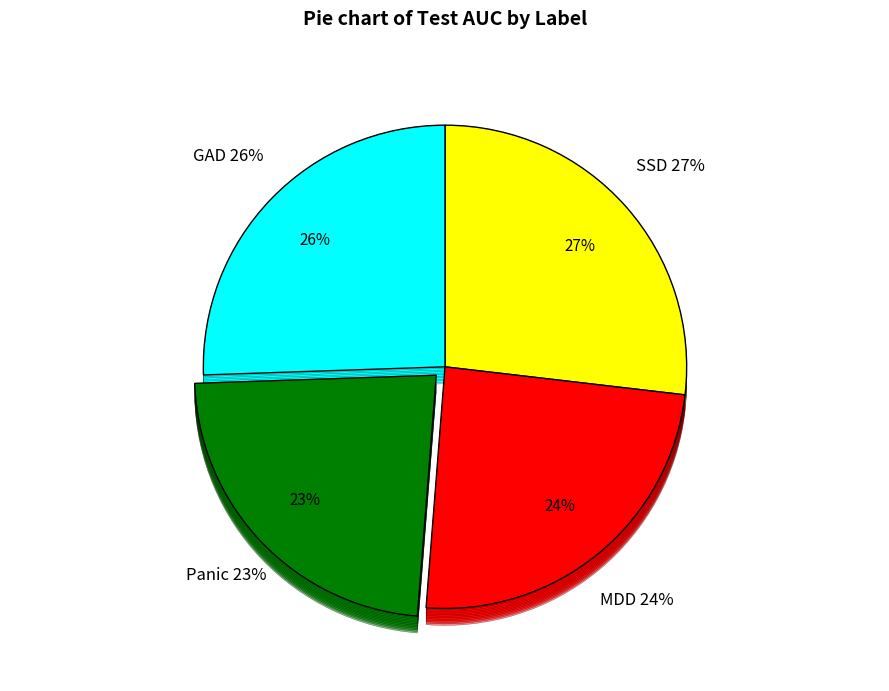

To the nearest percent, what is the difference between the largest and smallest slice percentages?

4%